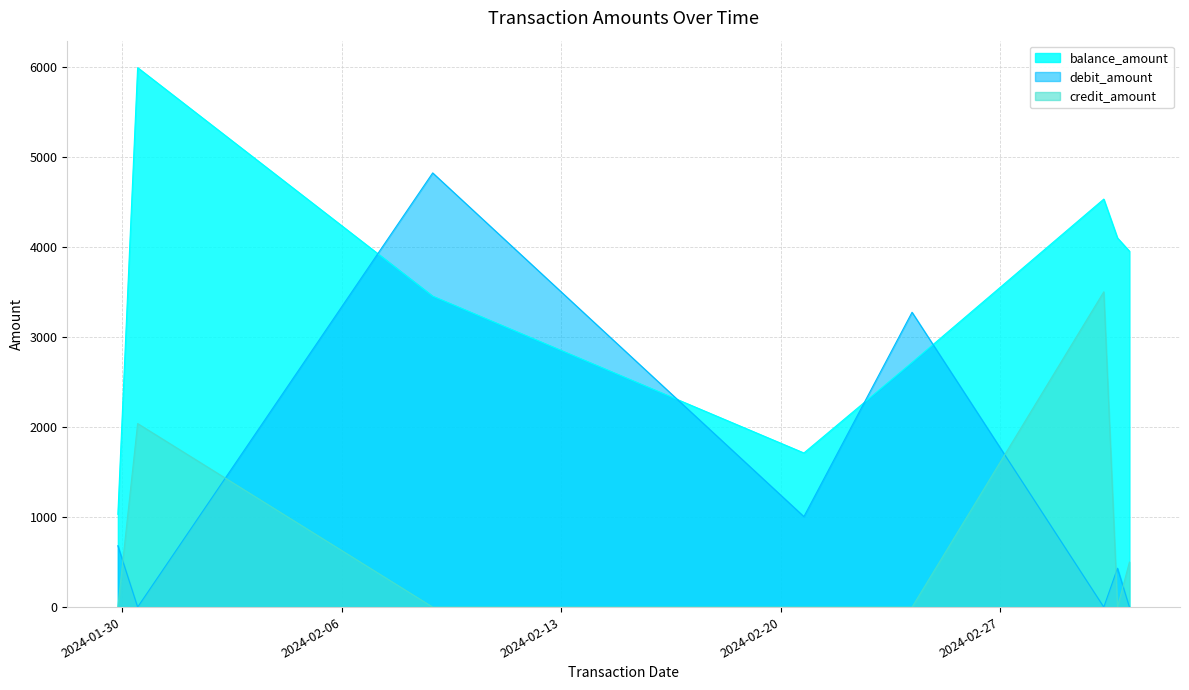

List the labels in order of debit_amount value, largest first.

2024-02-08 21:42:00, 2024-02-24 04:24:00, 2024-02-20 17:40:00, 2024-01-29 20:52:00, 2024-03-01 17:33:00, 2024-01-30 11:59:00, 2024-03-01 07:05:00, 2024-03-02 02:42:00